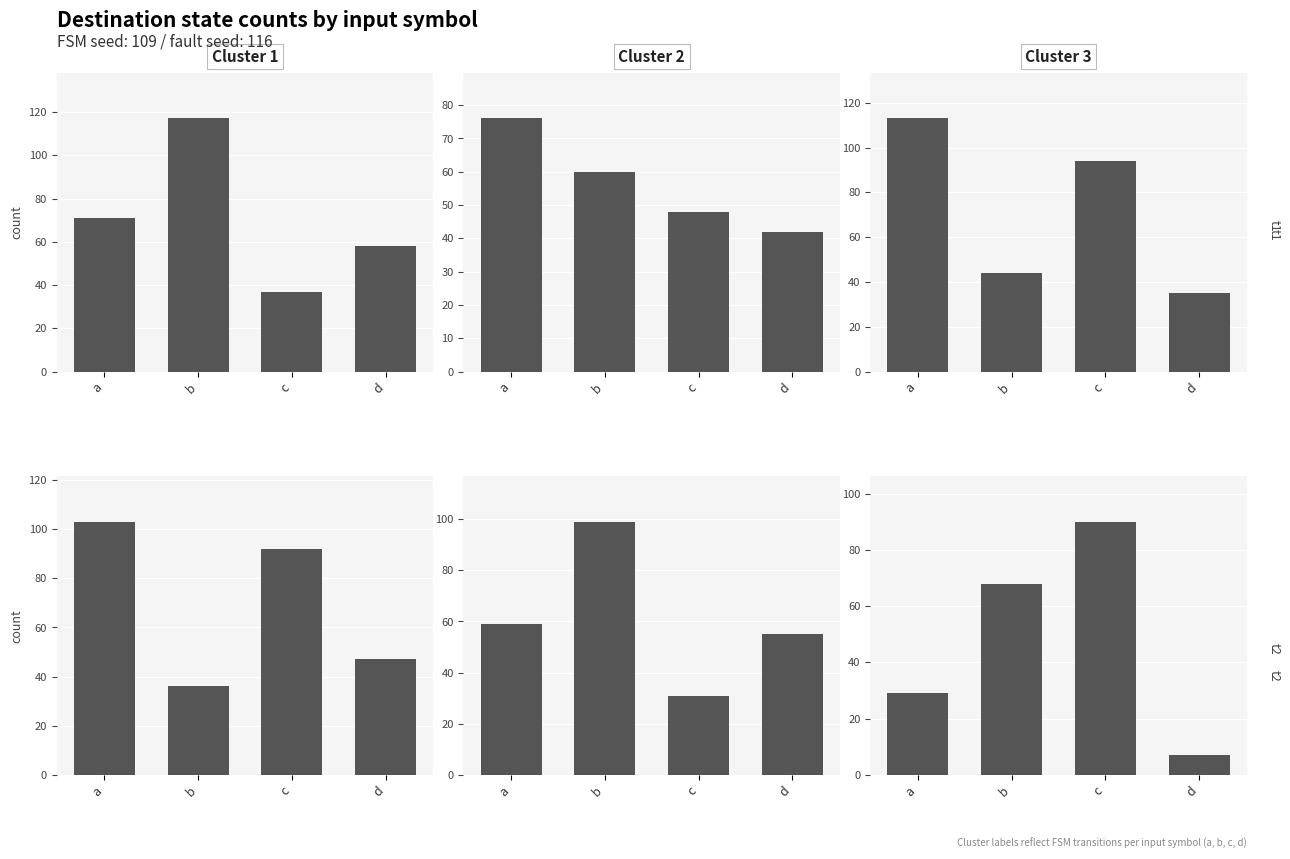

What is the average value of the Cluster 1 series?

70